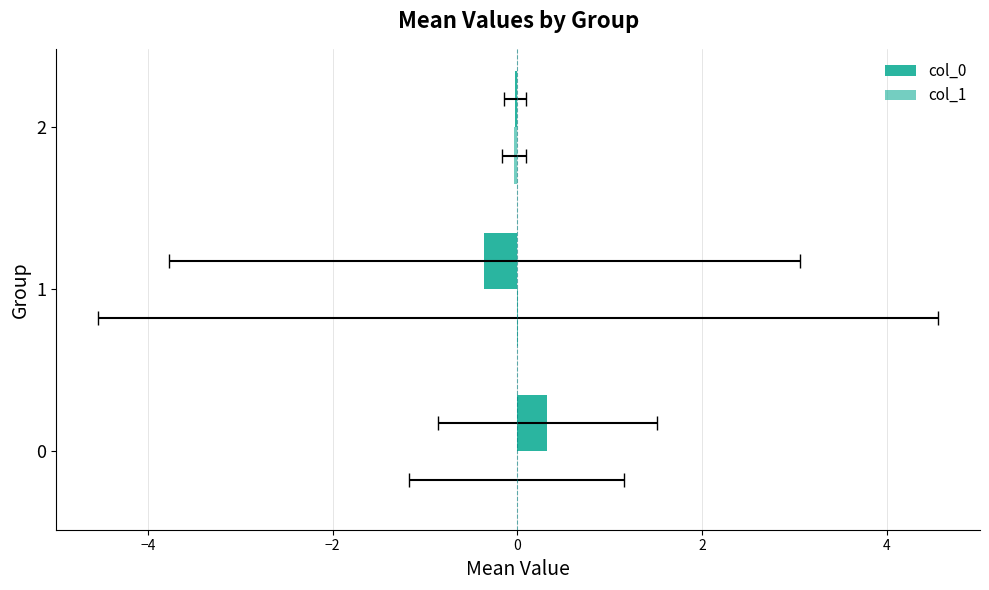

At how many categories does at least one series exceed 0?

2